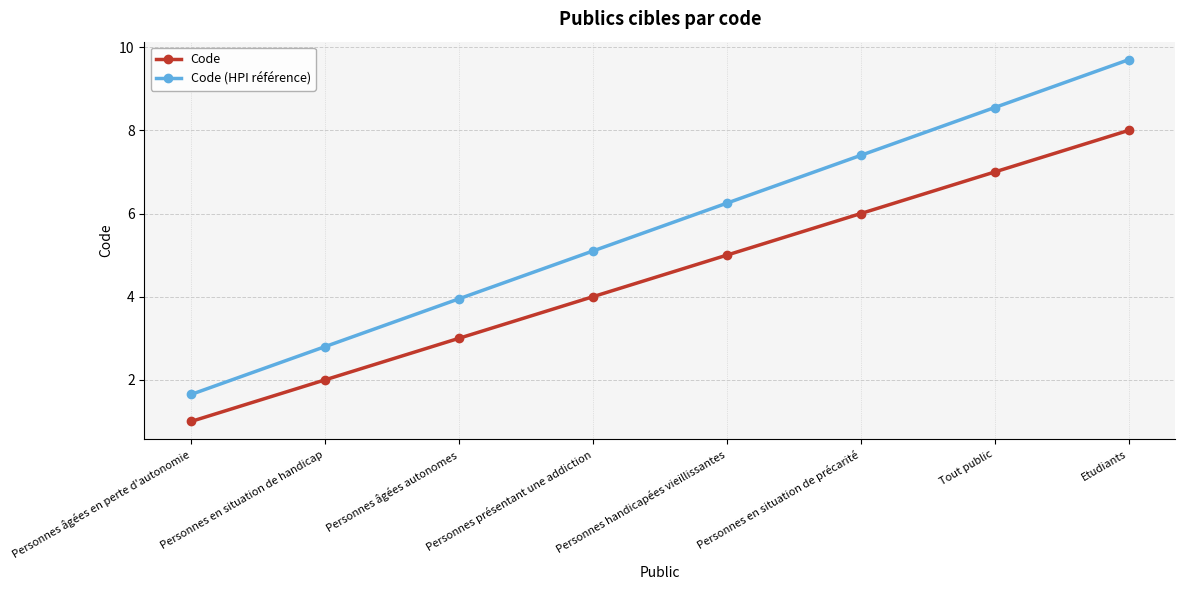

Which series has the widest spread of values?

Code (HPI référence)